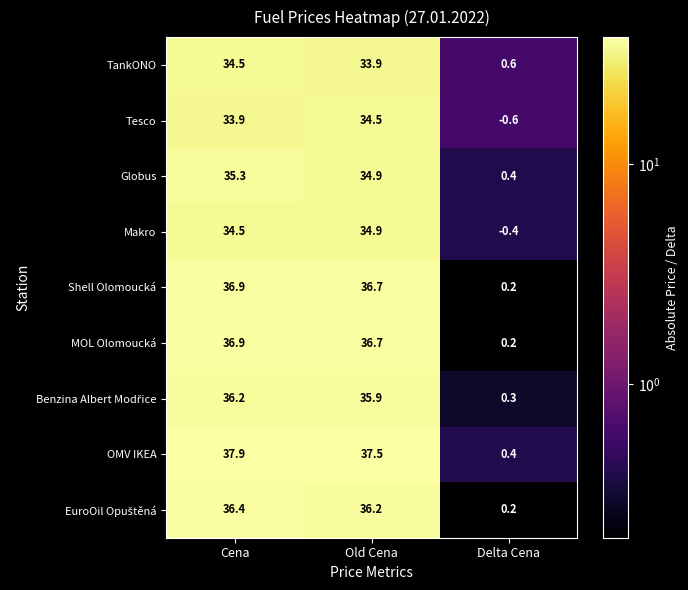

What is the highest value of the Makro series?

34.9